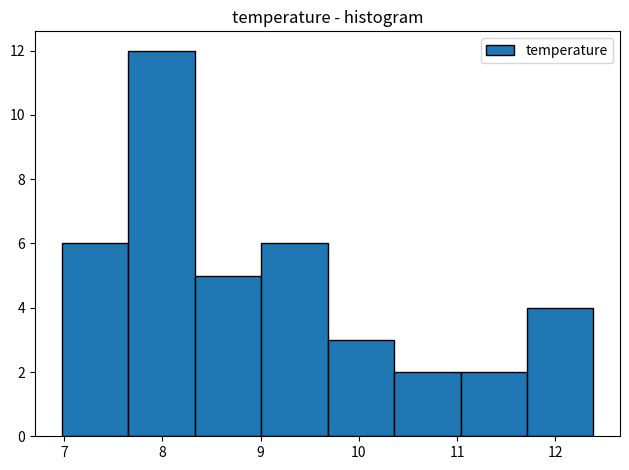

Over which range of the x-axis is the bar tallest?

7.7 to 8.3